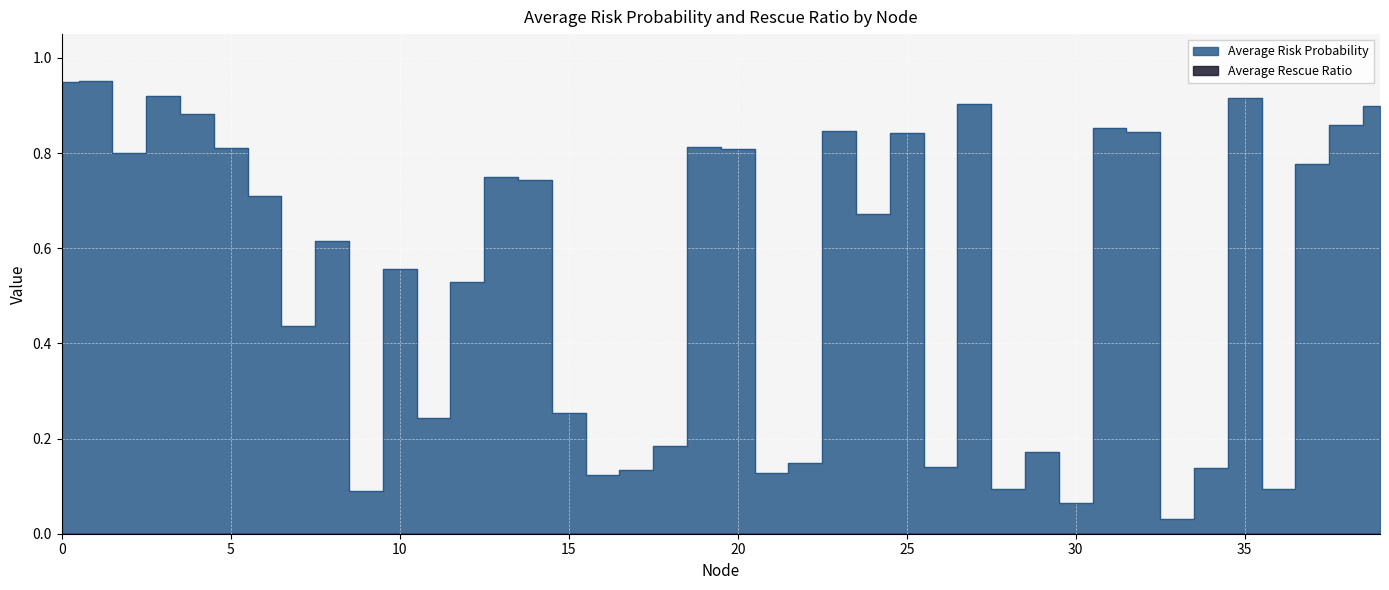

Count the number of data series in this chart.

2